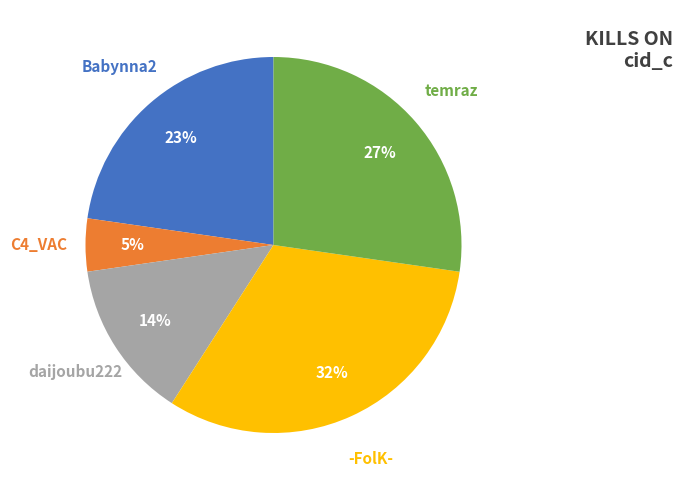

Is it true that Babynna2 is 23% of the pie?

True